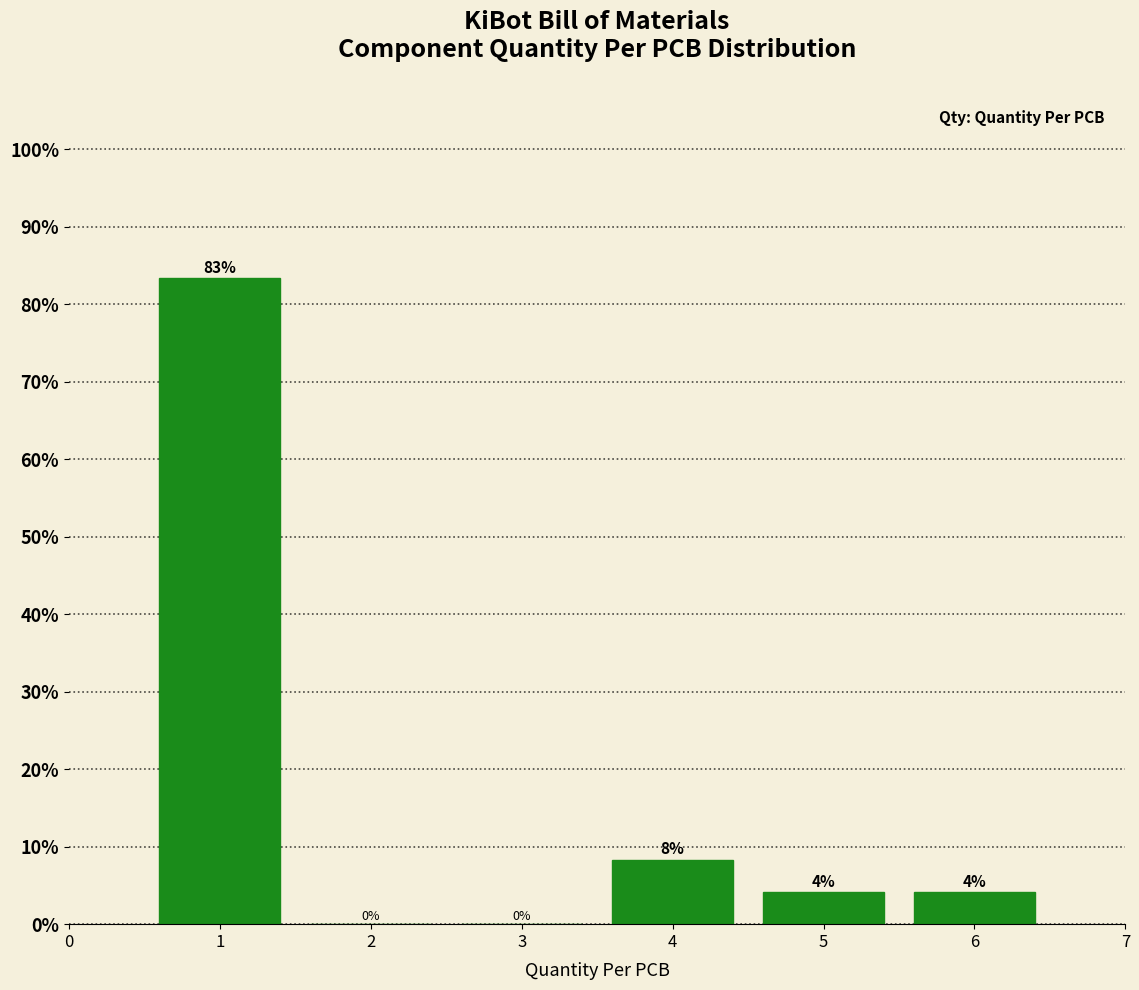

What is the greatest value displayed?

83.3